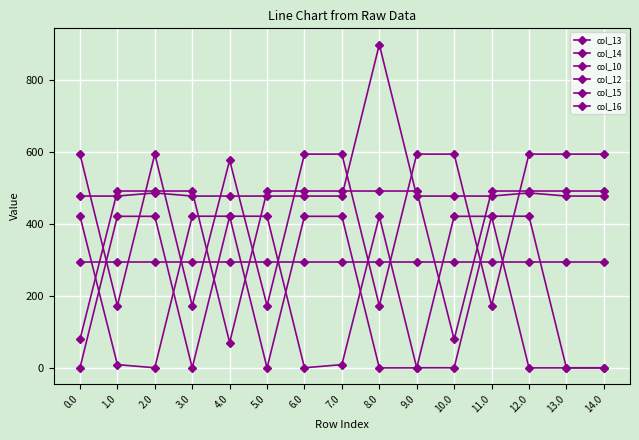

Does the chart have visible grid lines?

Yes